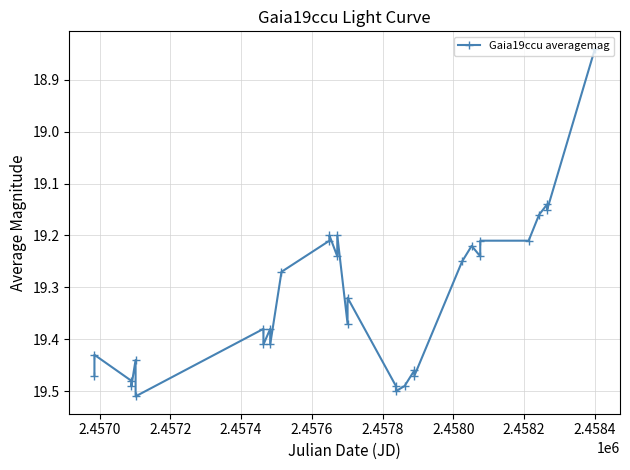

How many values are between 19 and 20?

30